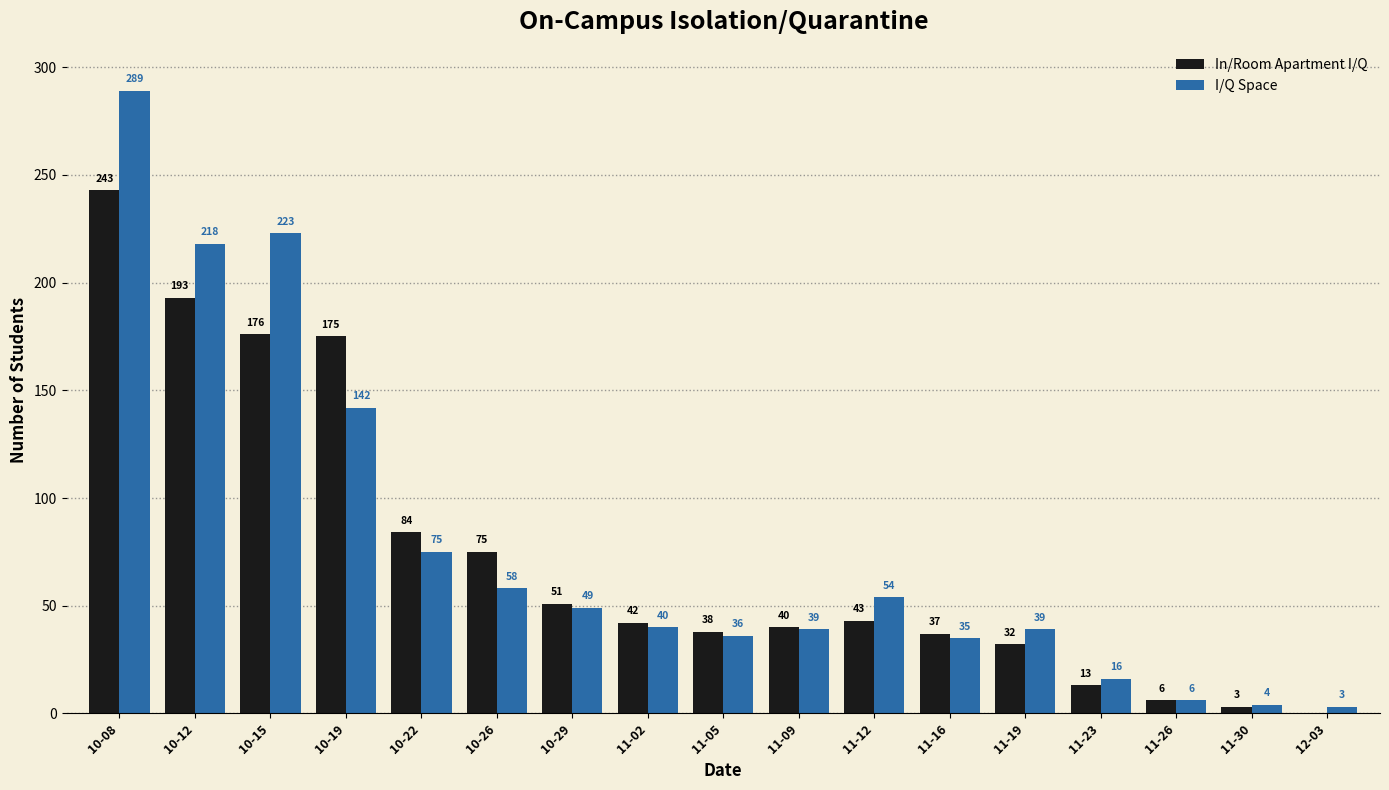

Is the value of I/Q Space at 11-16 greater than the value of In/Room Apartment I/Q at 11-30?

Yes